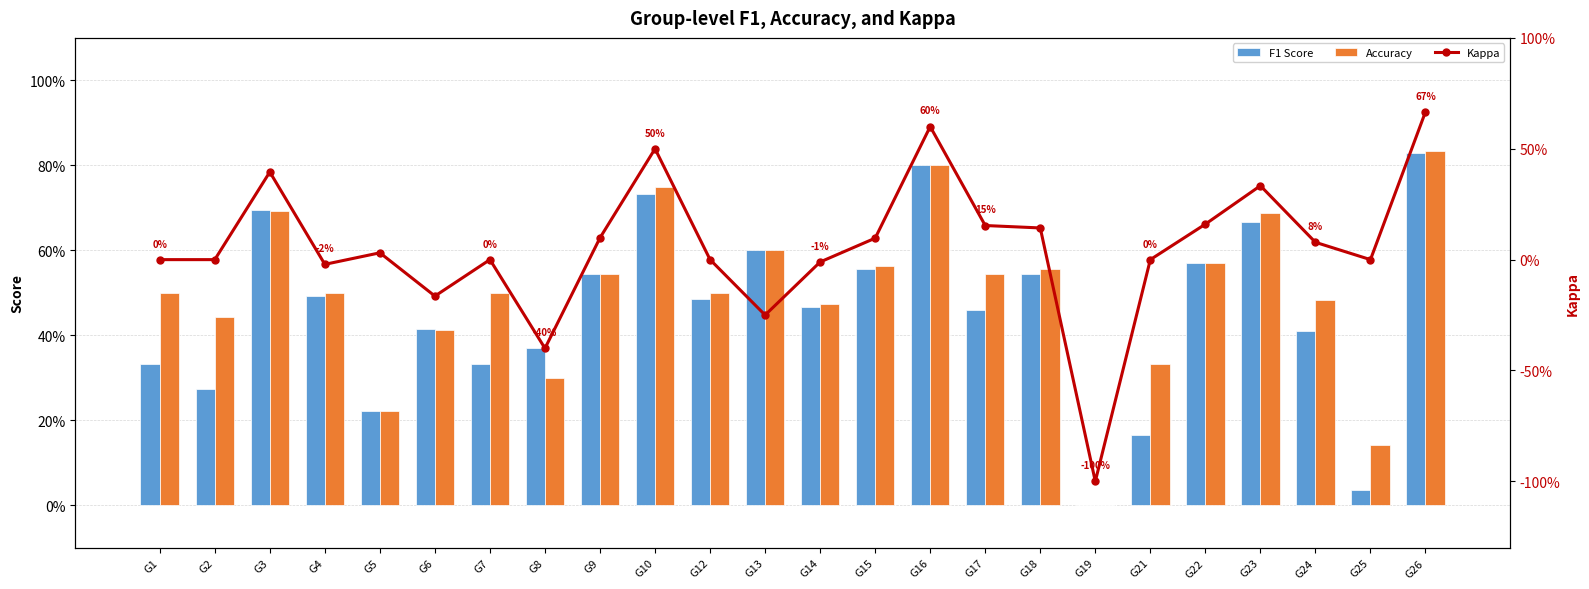

What is the minimum value shown in the chart?

-1.0